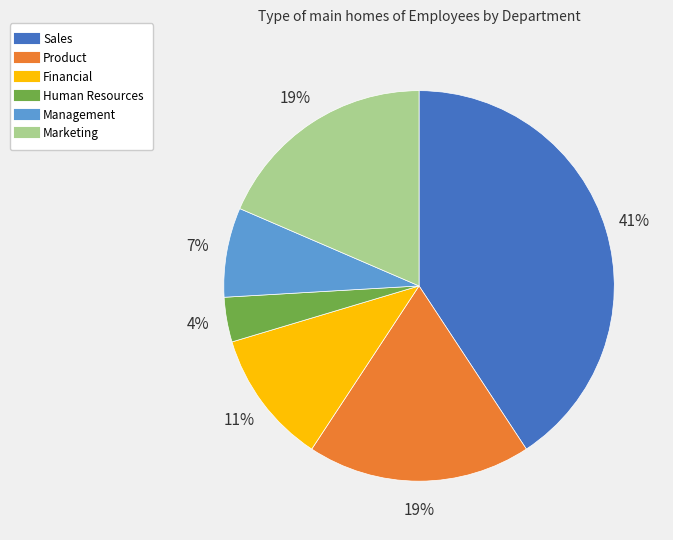

True or false: Marketing accounts for 5% of the total.

False